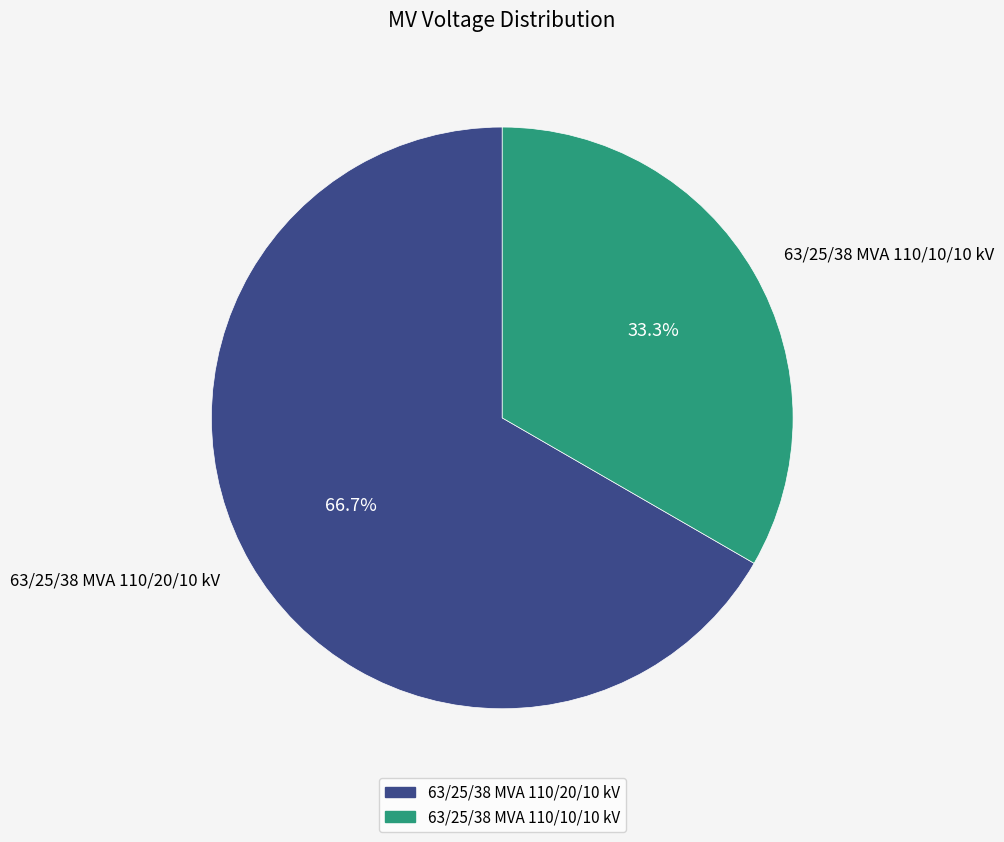

Rank the categories by value from lowest to highest.

63/25/38 MVA 110/10/10 kV, 63/25/38 MVA 110/20/10 kV